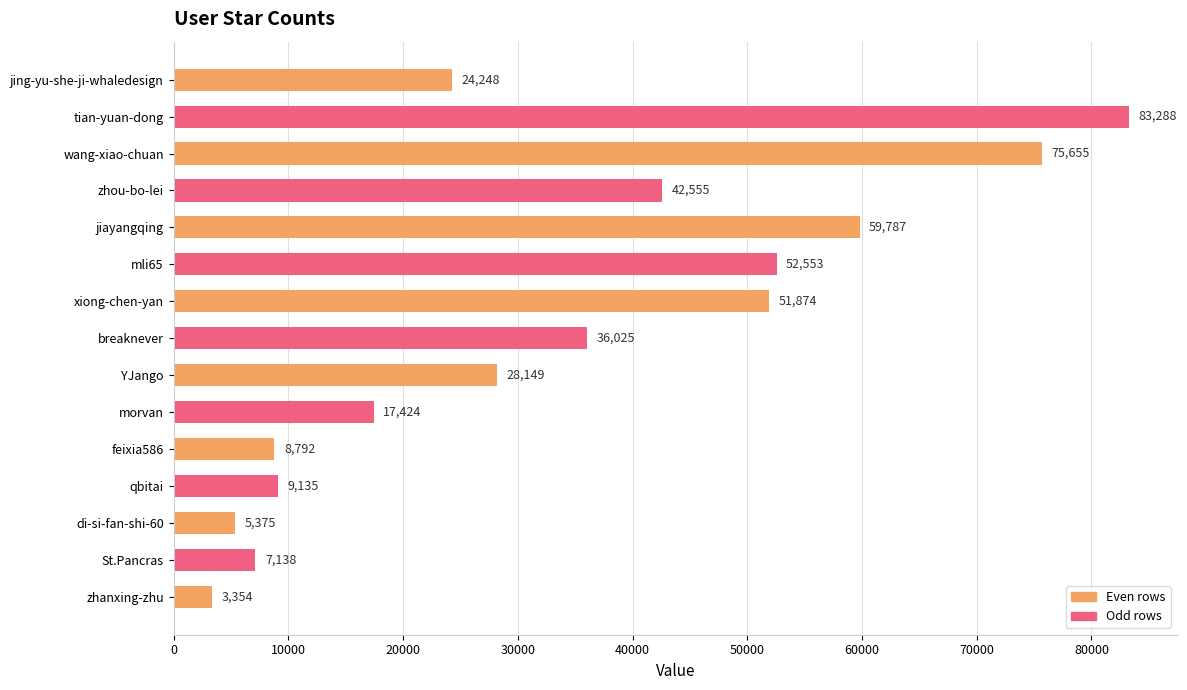

What is the greatest value displayed?

83288